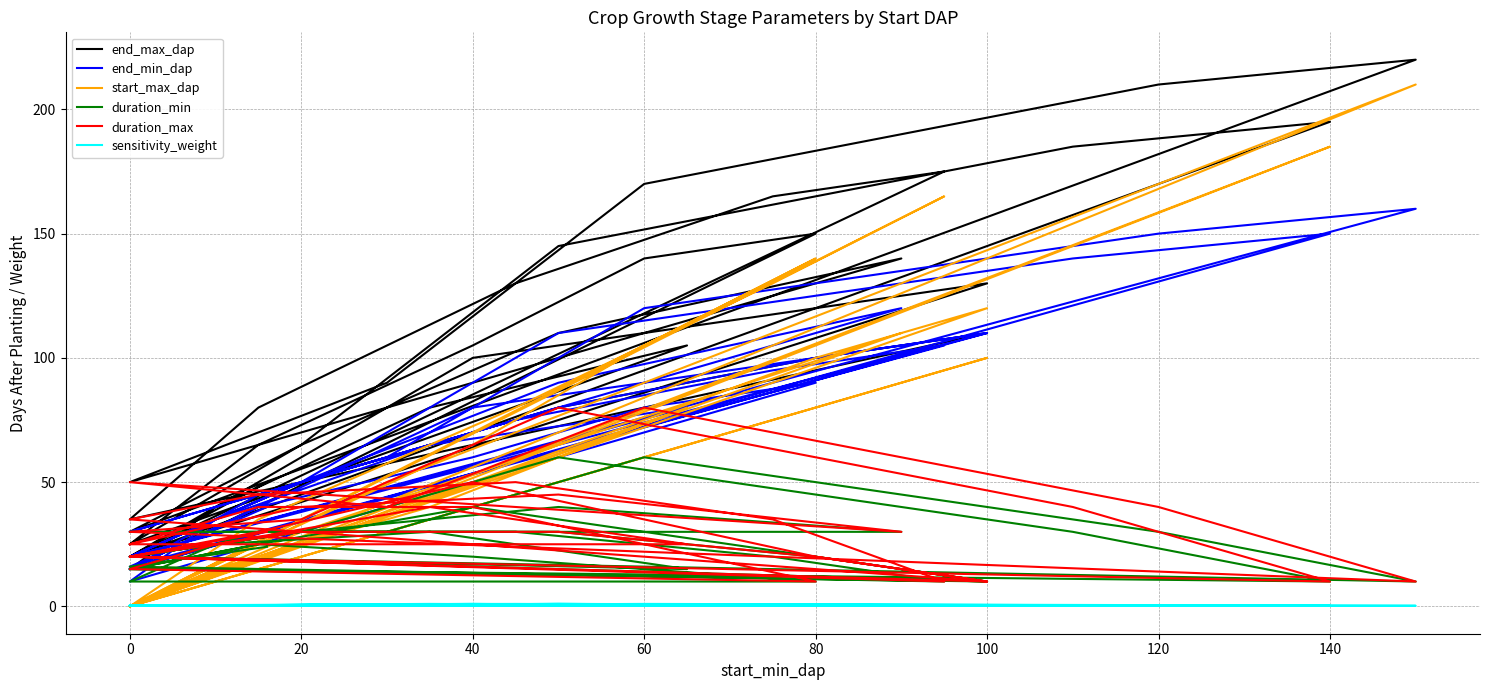

True or false: end_min_dap and end_max_dap intersect in this chart.

False